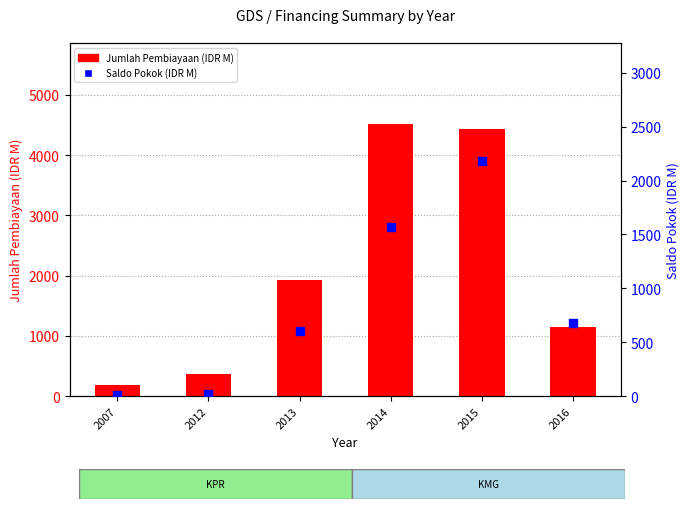

At which category is the sum across all series the highest?

2015